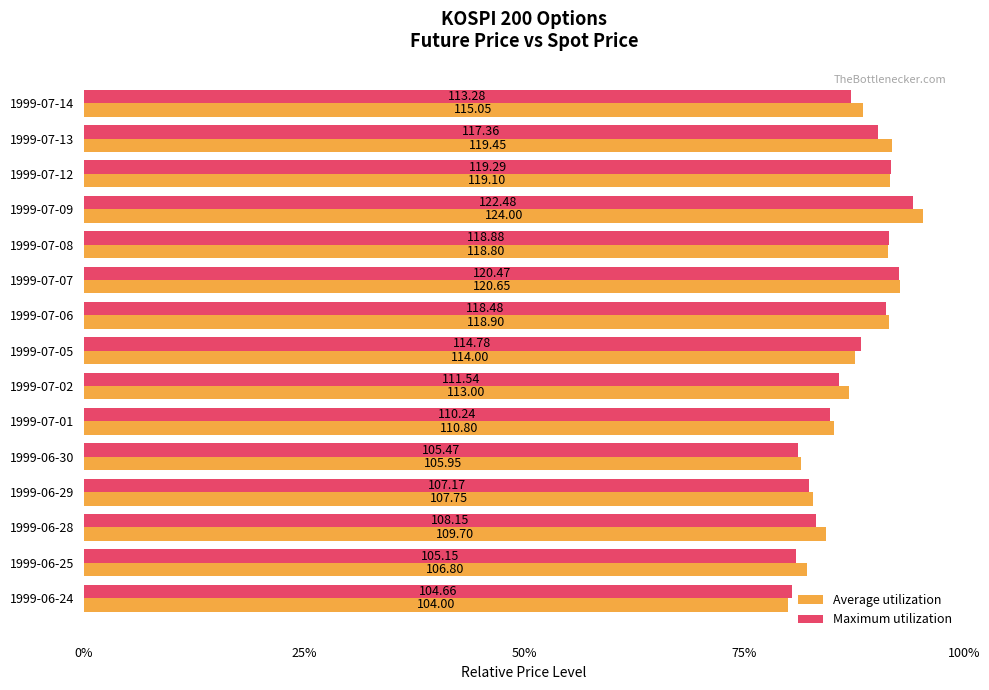

What are all the series names shown in the legend?

Average utilization, Maximum utilization